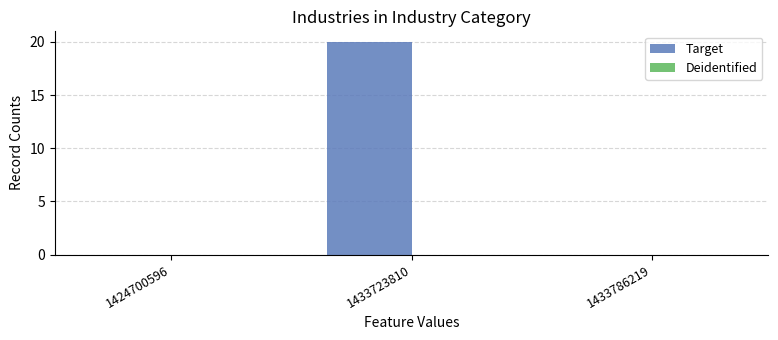

Reading right to left, extract all data points from this chart.

1433786219=0	1433723810=20	1424700596=0